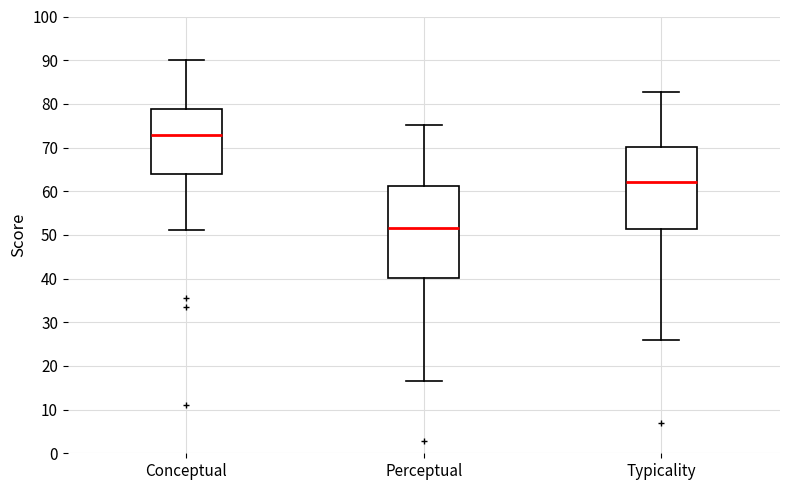

Reading left to right, read every box against the y-axis: the position of its median line, the range the box covers, and the ends of its whiskers. The values are not printed on the chart, so give them approximately, as read against the axis.

Conceptual: median 73, box 64 to 79, whiskers 51 to 90
Perceptual: median 52, box 40 to 61, whiskers 17 to 75
Typicality: median 62, box 51 to 70, whiskers 26 to 83